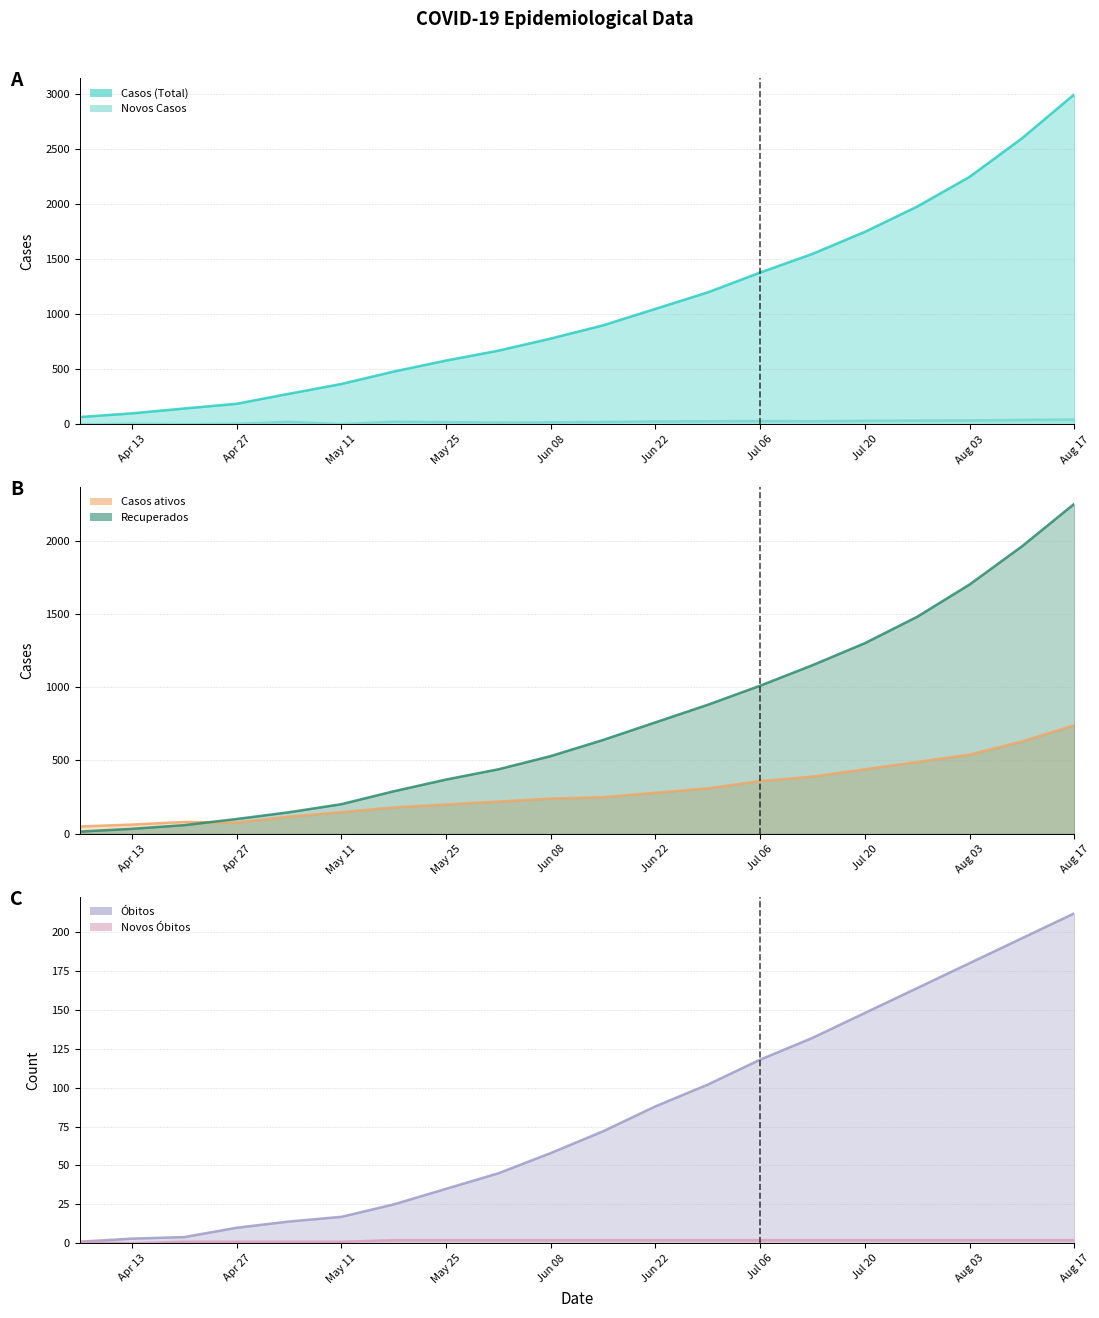

What is the difference between the second highest and second lowest values in the Novos Casos line series?

39